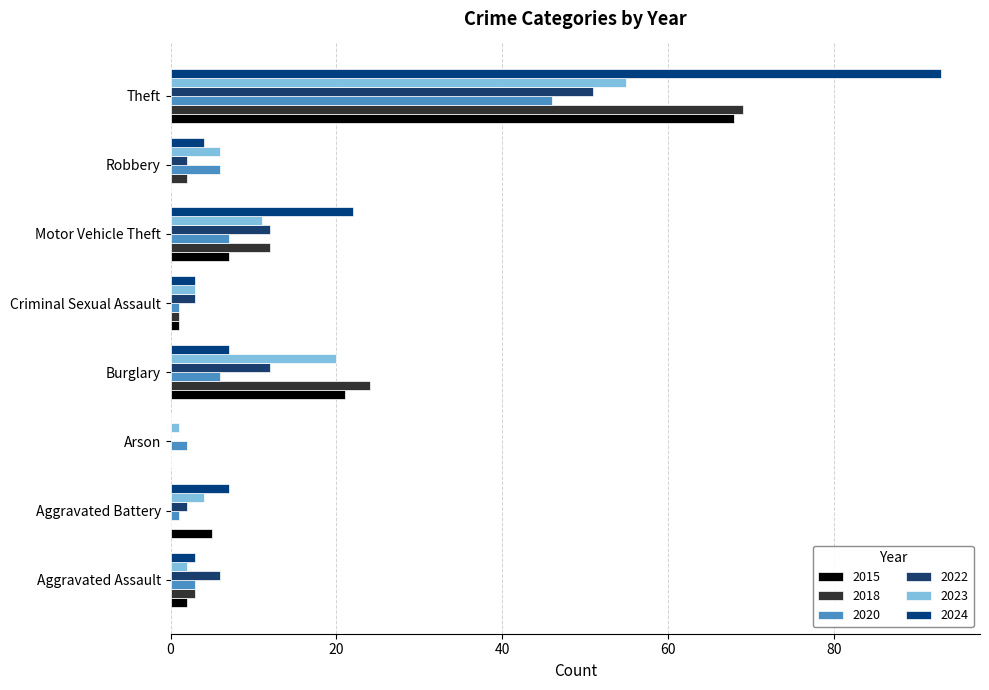

What are all the series names shown in the legend?

2015, 2018, 2020, 2022, 2023, 2024